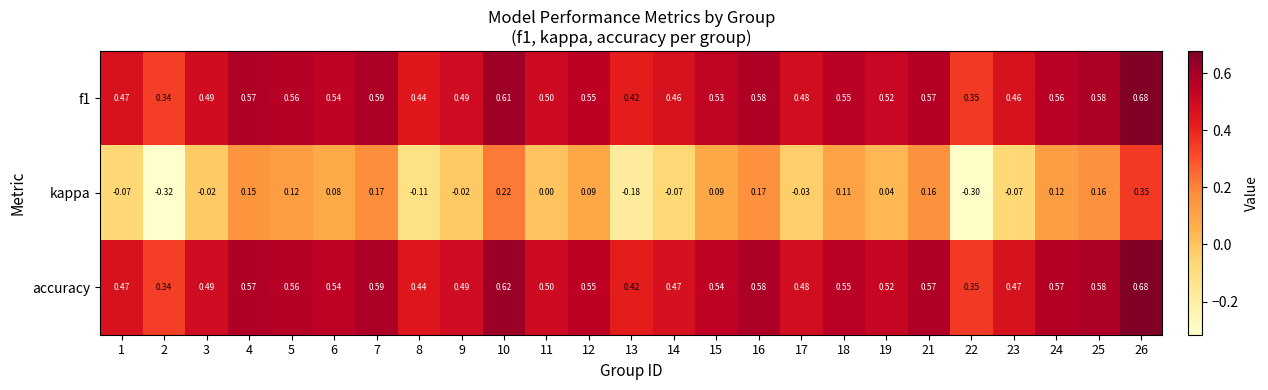

Is the value of accuracy at 3 greater than the value of kappa at 4?

Yes